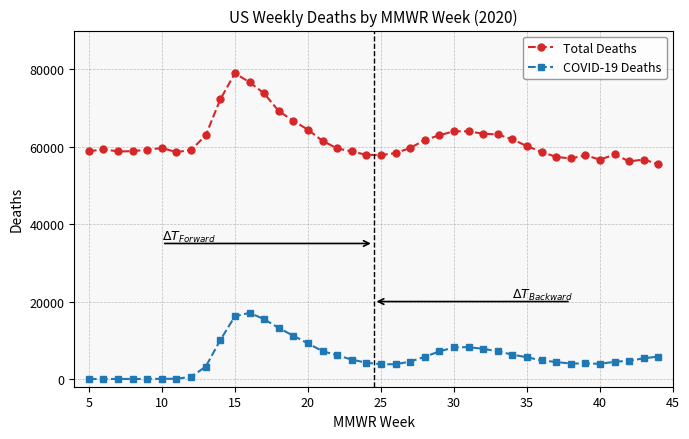

Rank the series by their maximum value, from lowest to highest.

COVID-19 Deaths, Total Deaths